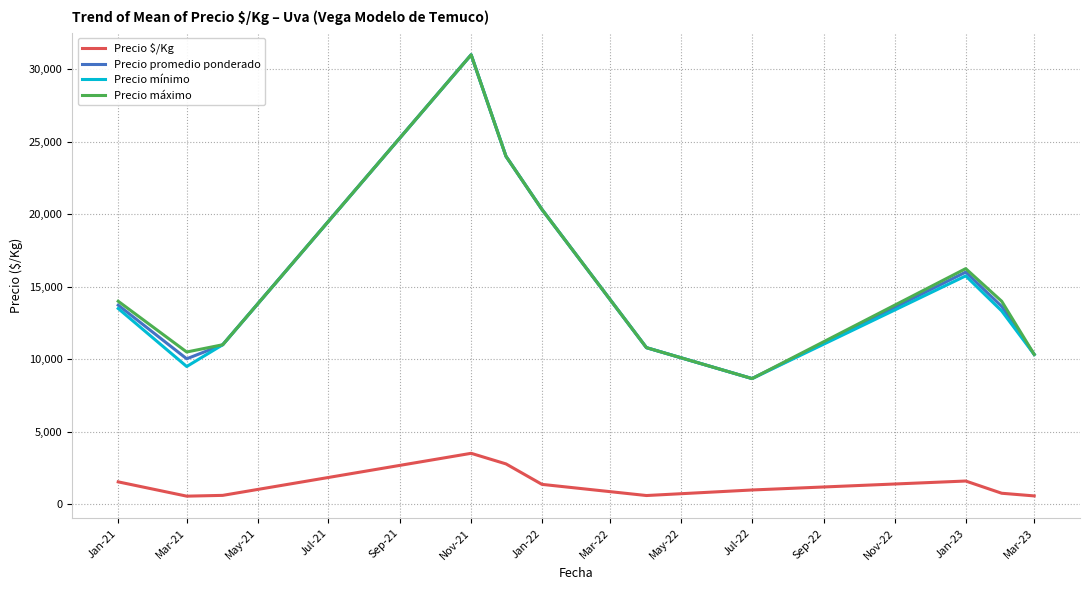

True or false: Precio $/Kg and Precio máximo cross at least once.

False